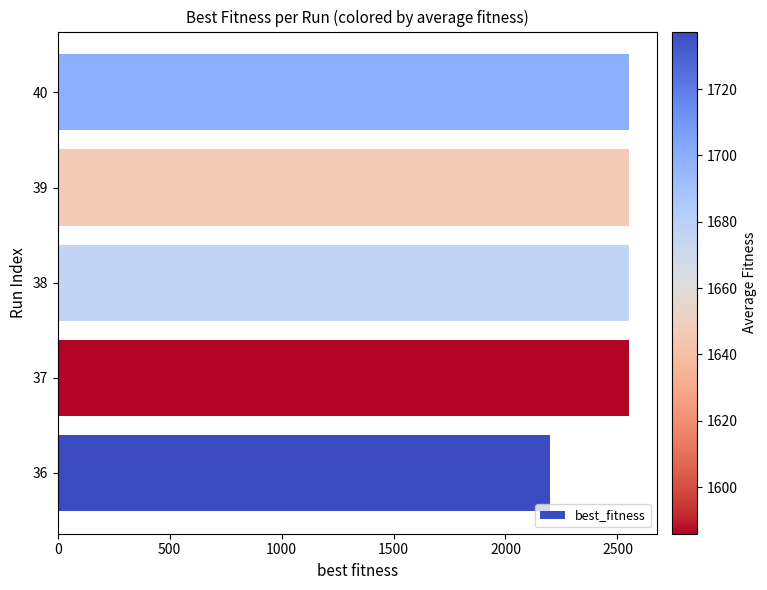

What is the smallest value displayed?

2200